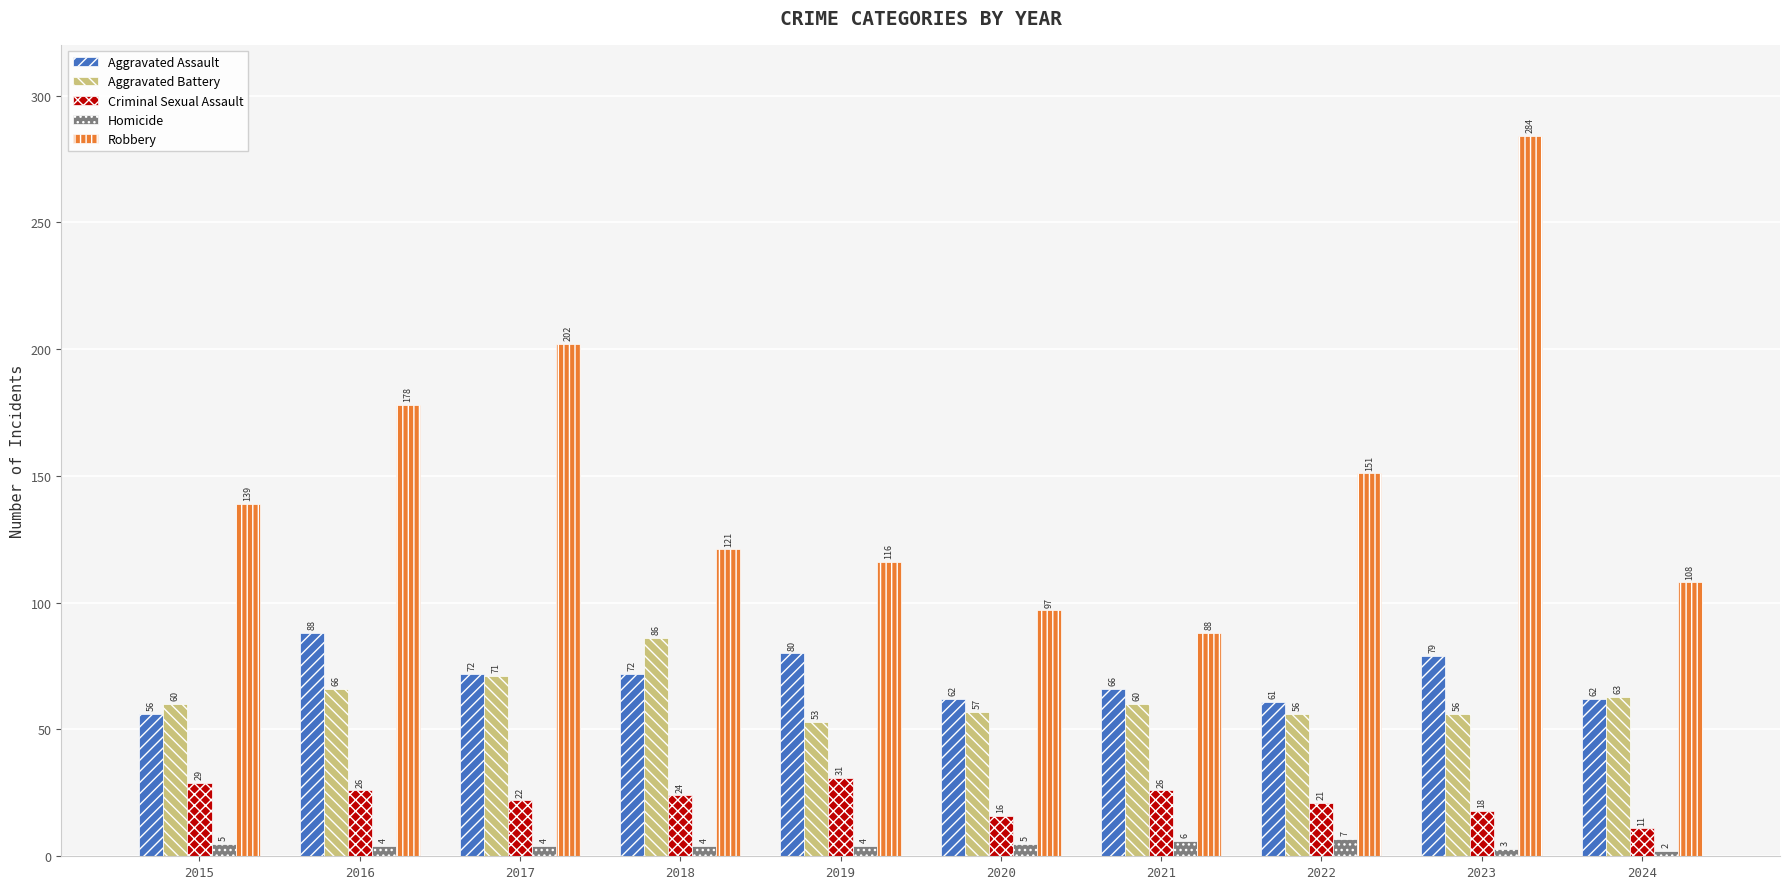

How many Homicide values are between 4 and 5?

6